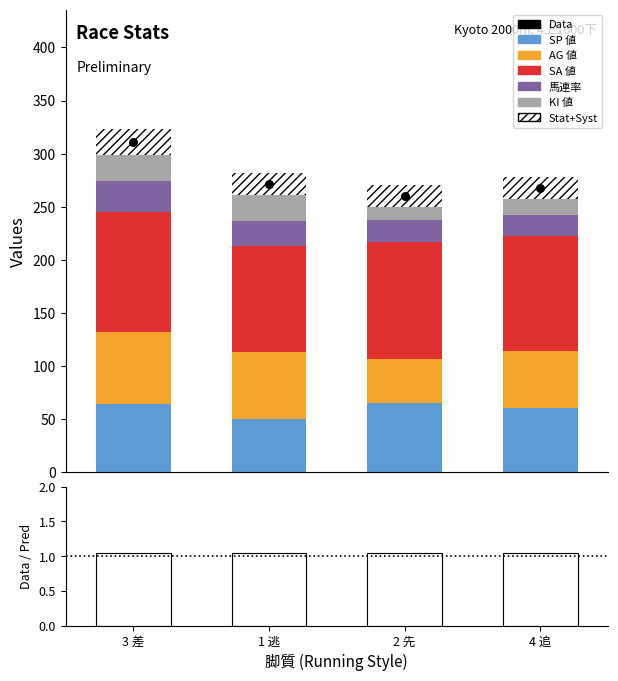

What is the total value across all series at 1 逃?

530